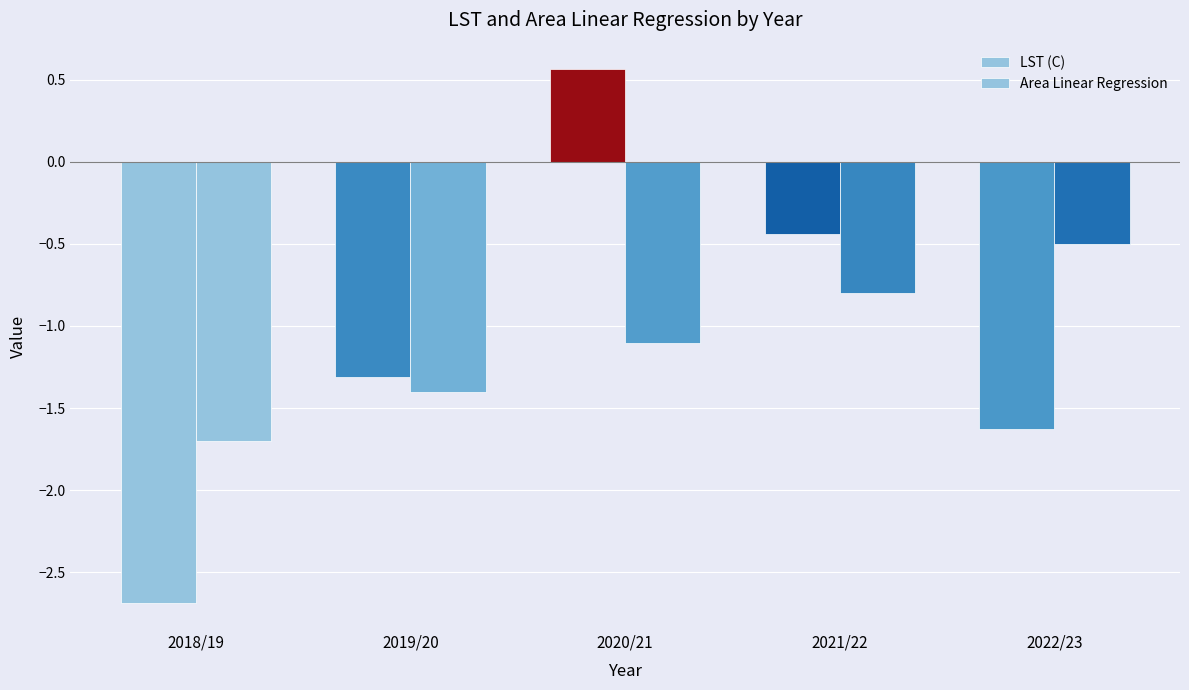

How many groups of bars are there?

5